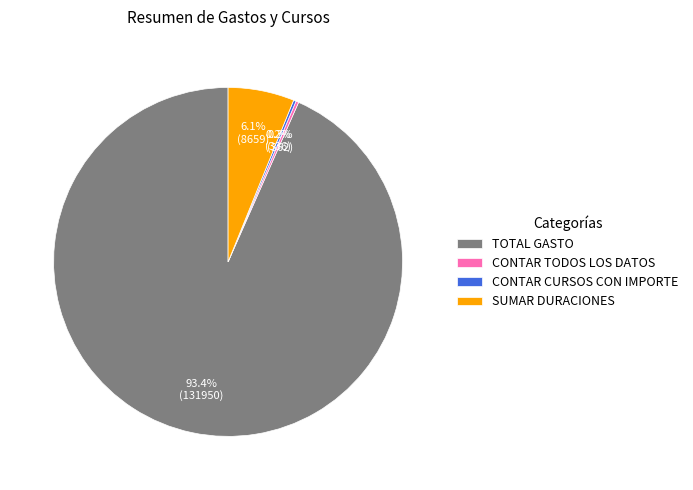

What percentage is NOT represented by SUMAR DURACIONES?

93.9%